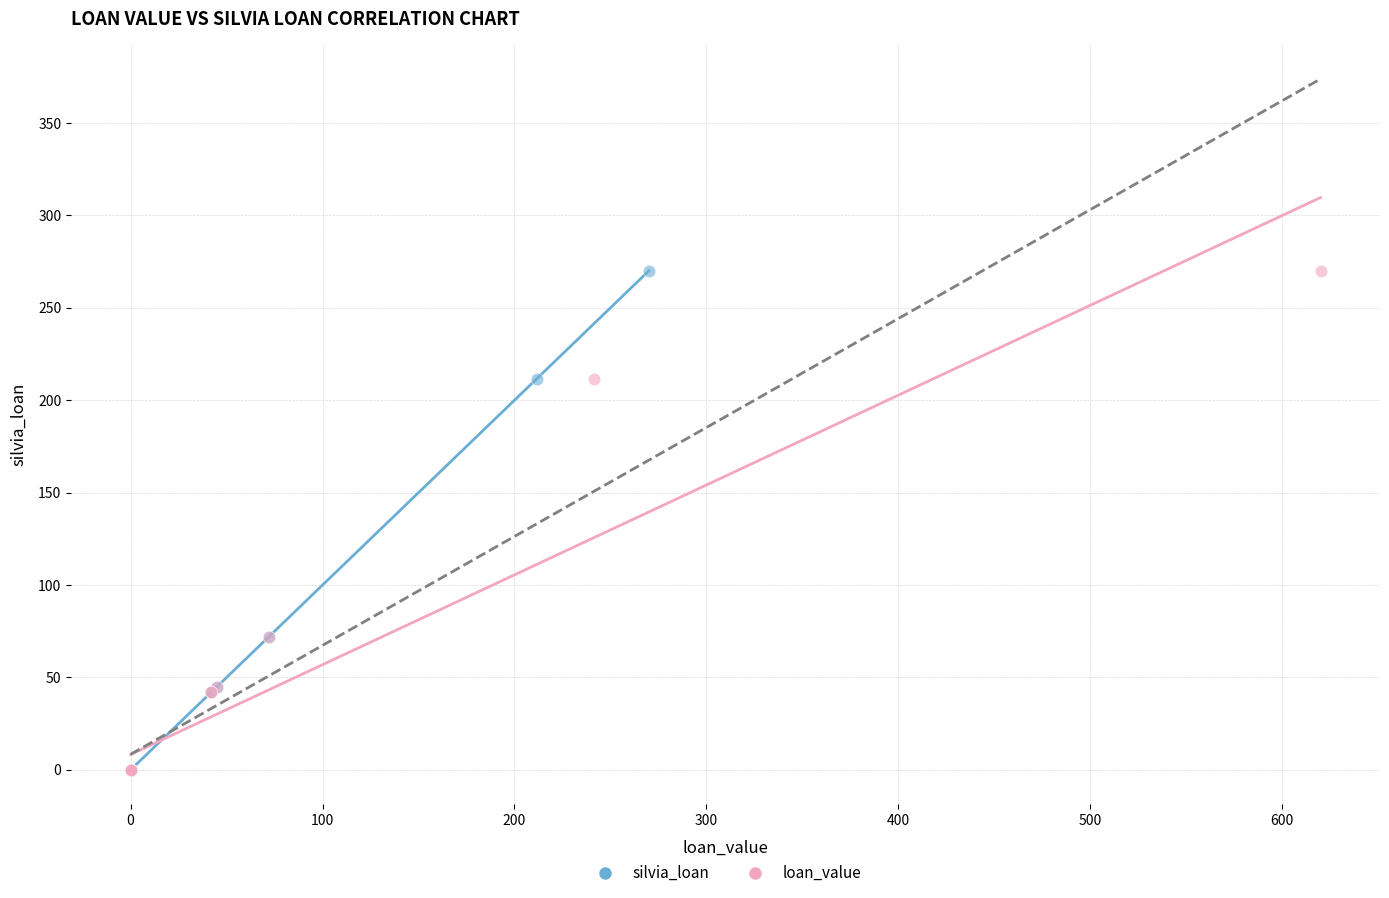

What are all the series names shown in the legend?

silvia_loan, loan_value